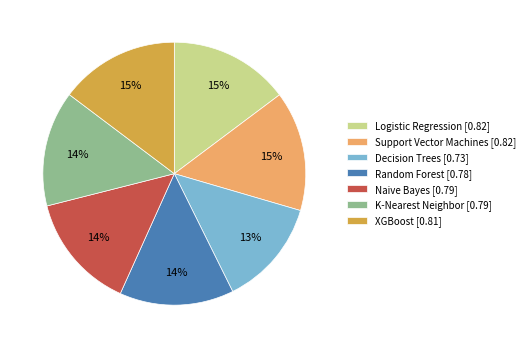

Does Naive Bayes account for over 50% of the chart?

No